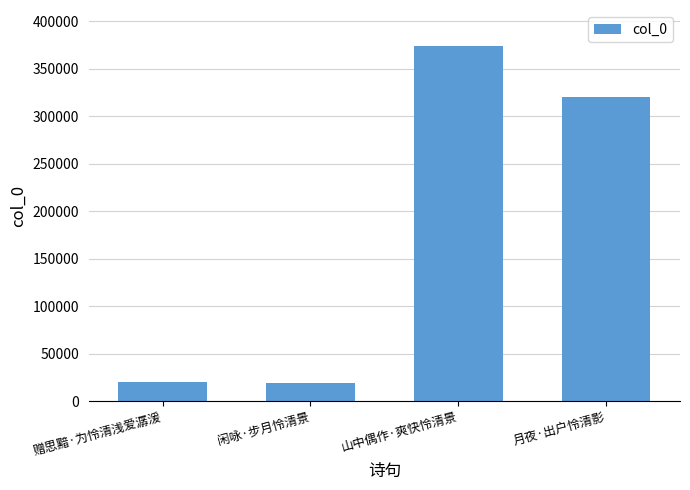

Count the number of categories in the chart.

4